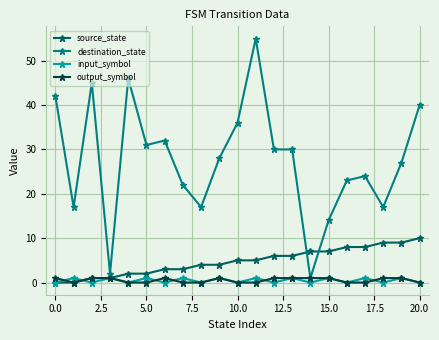

What are all the series names shown in the legend?

source_state, destination_state, input_symbol, output_symbol